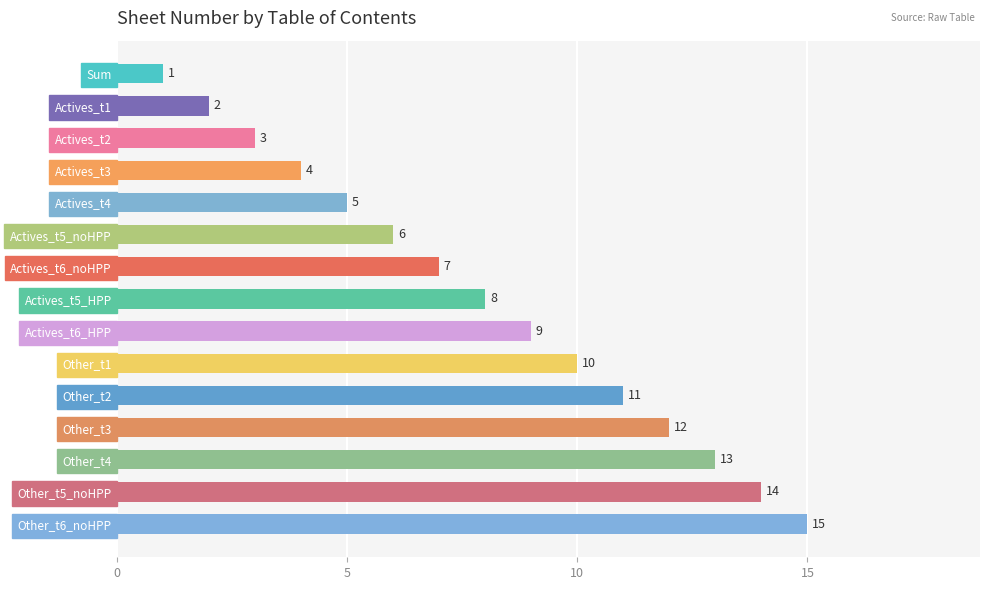

The value at Other_t3 is 12. True or false?

True